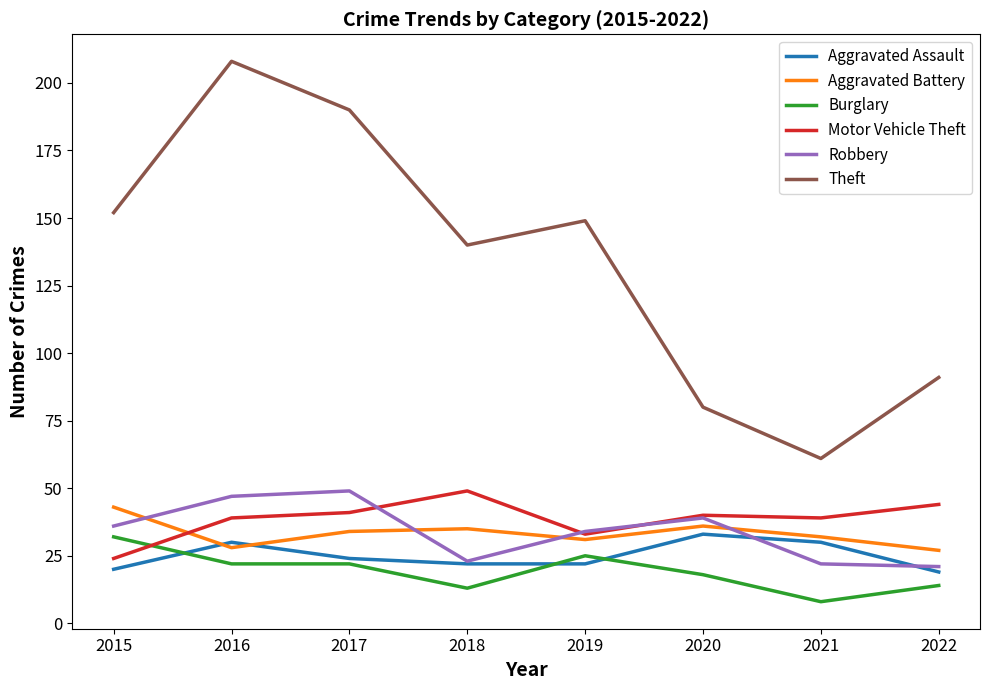

What is the approximate value of Motor Vehicle Theft at 2015, to the nearest 5?

25